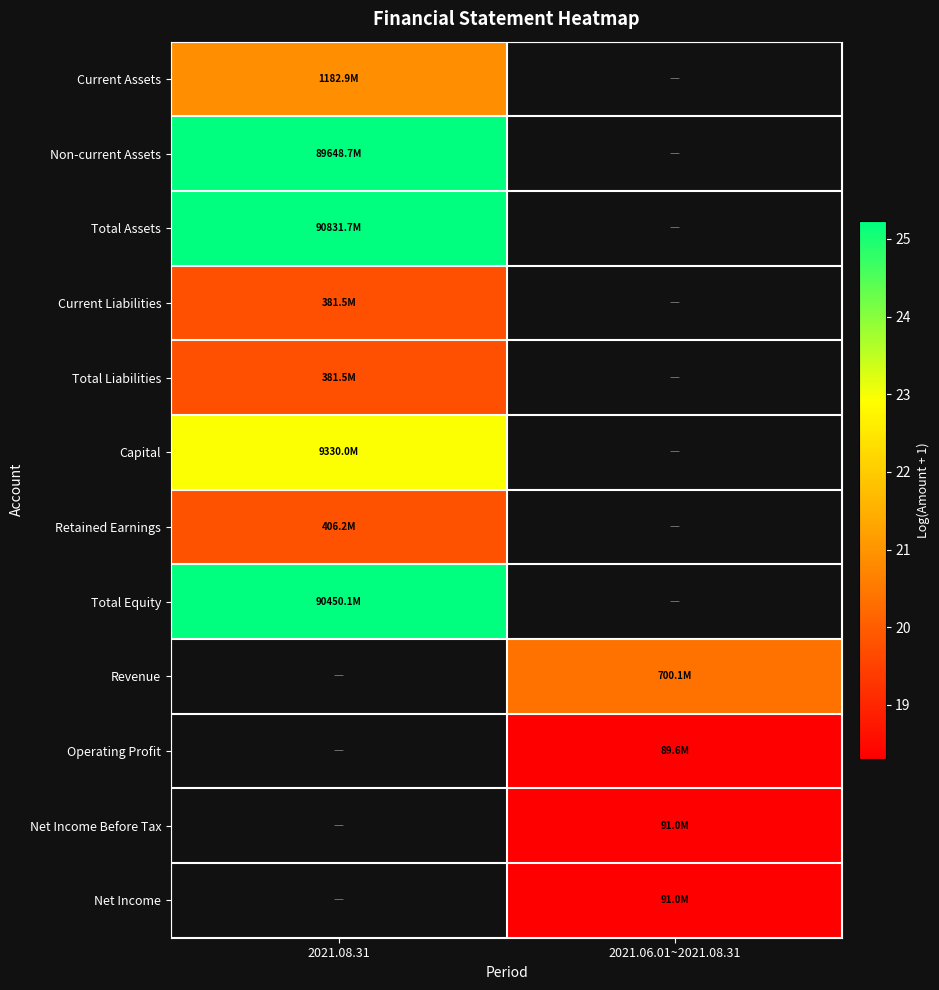

How many distinct data groups are displayed?

12